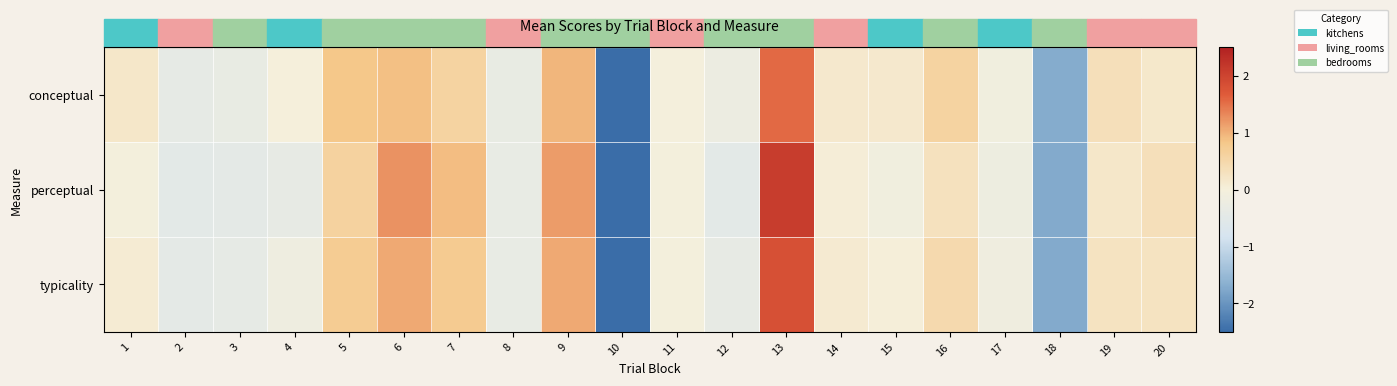

Reading left to right, what are all the values shown in this chart?

conceptual: 1=0.2	2=-0.4	3=-0.3	4=0.0	5=0.8	6=0.9	7=0.6	8=-0.3	9=1.0	10=-3.3	11=-0.0	12=-0.2	13=1.6	14=0.1	15=0.1	16=0.6	17=-0.1	18=-1.7	19=0.3	20=0.2
perceptual: 1=-0.0	2=-0.5	3=-0.4	4=-0.4	5=0.6	6=1.2	7=0.9	8=-0.3	9=1.2	10=-2.7	11=-0.0	12=-0.5	13=2.1	14=0.0	15=-0.1	16=0.3	17=-0.2	18=-1.7	19=0.2	20=0.3
typicality: 1=0.1	2=-0.4	3=-0.4	4=-0.2	5=0.7	6=1.1	7=0.7	8=-0.3	9=1.1	10=-3.0	11=-0.0	12=-0.4	13=1.8	14=0.1	15=0.0	16=0.5	17=-0.2	18=-1.7	19=0.3	20=0.3